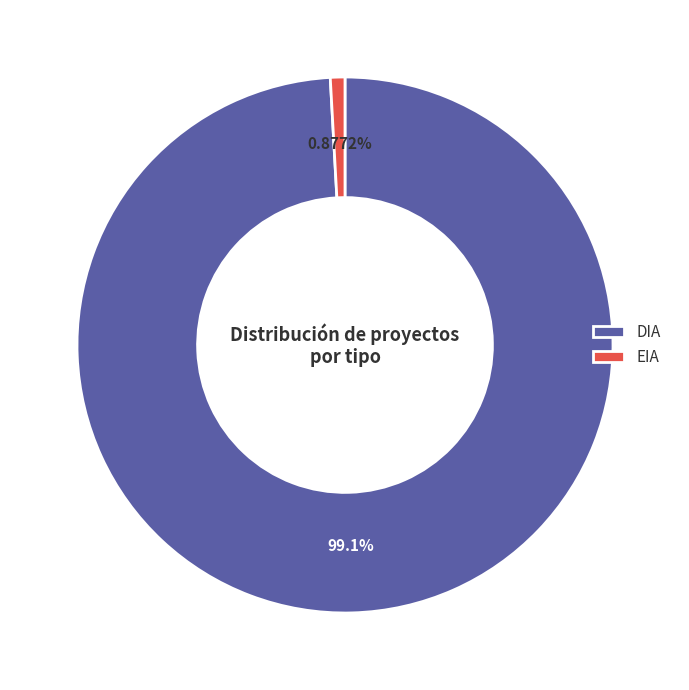

To the nearest percent, what is the average slice percentage?

50%